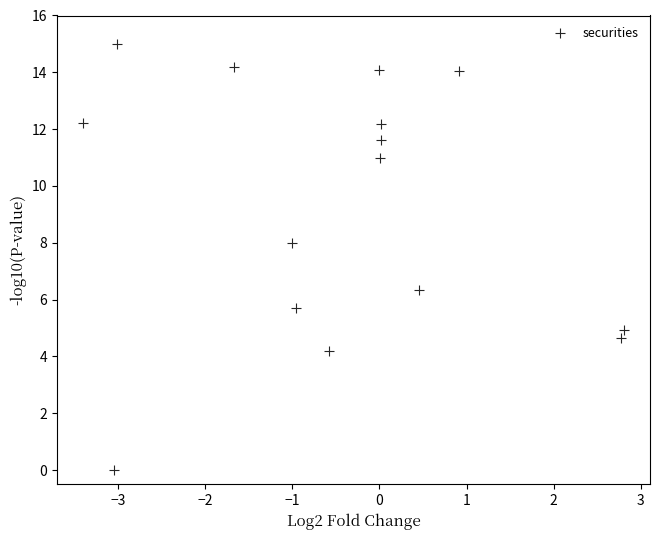

What Y value in the scatter plot is closest to 7?

6.3